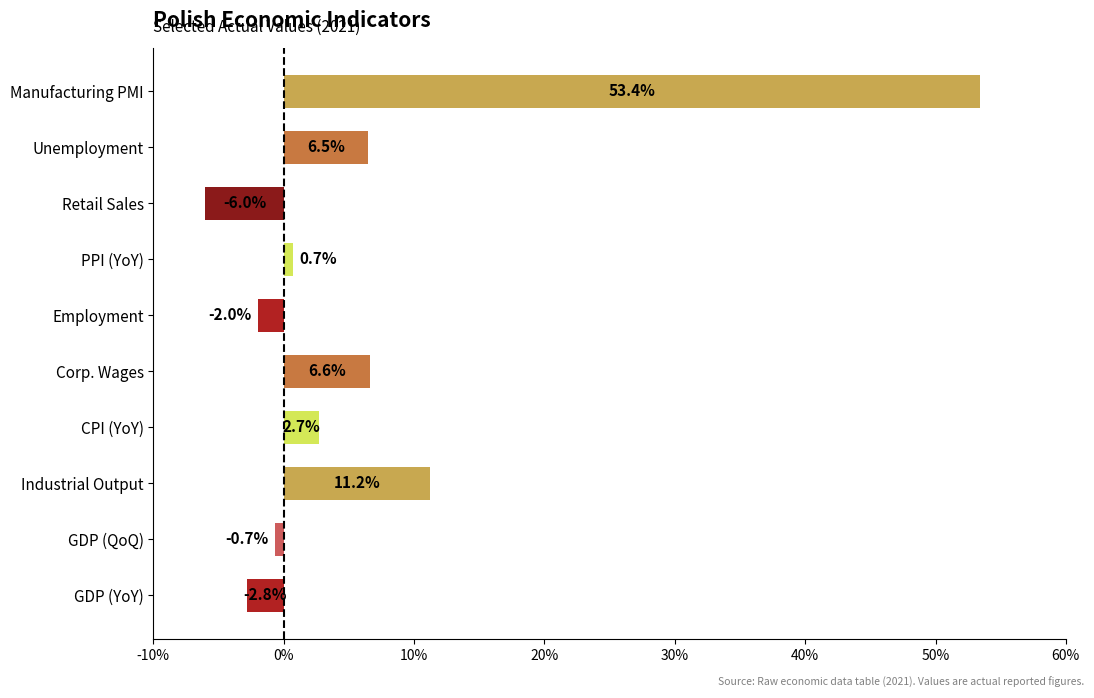

Where is the data nearest to the value 23?

Industrial Output